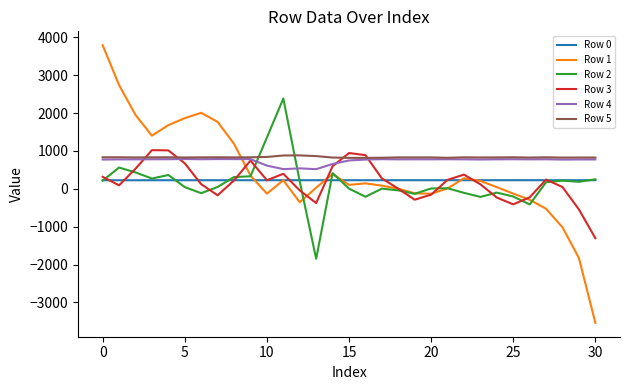

True or false: Row 5 and Row 1 cross at least once.

True